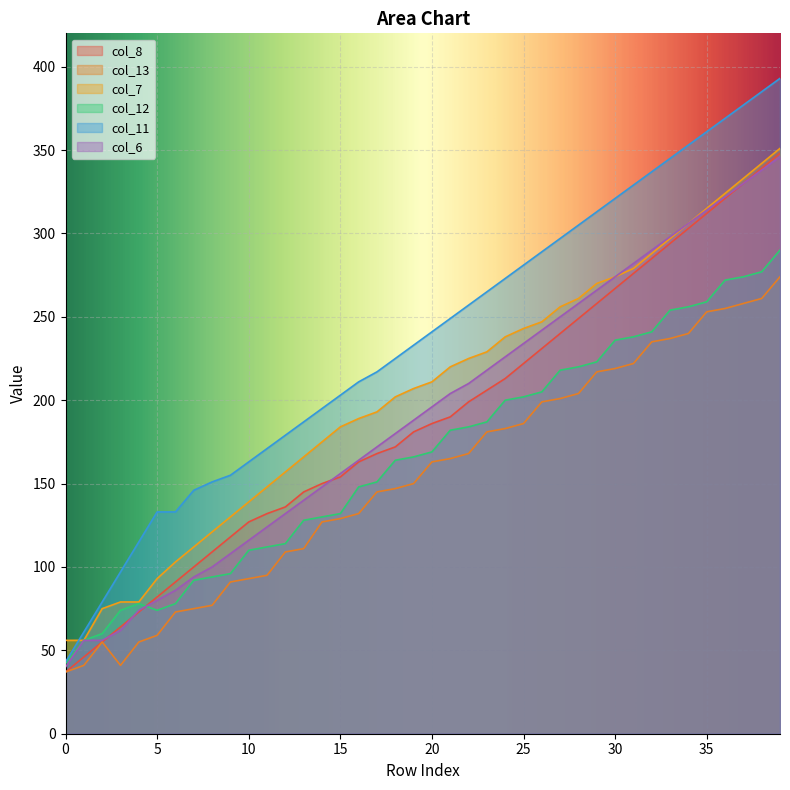

The value of col_11 at 17 is 217. True or false?

True